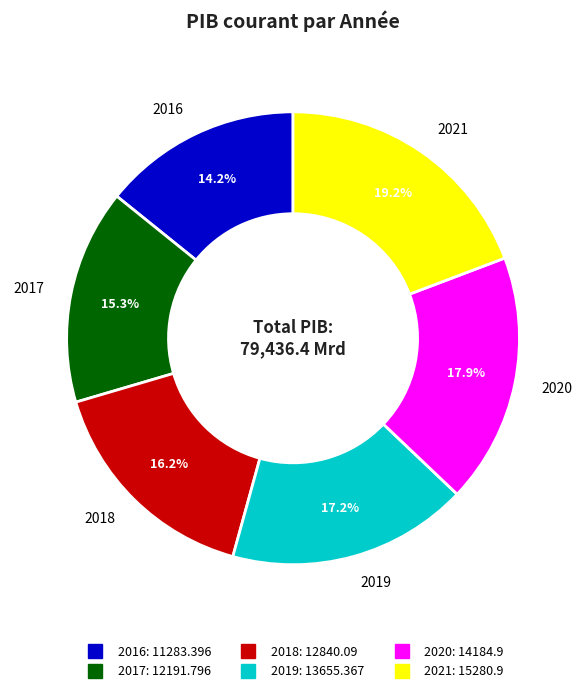

Rank the categories by value from highest to lowest.

2021, 2020, 2019, 2018, 2017, 2016